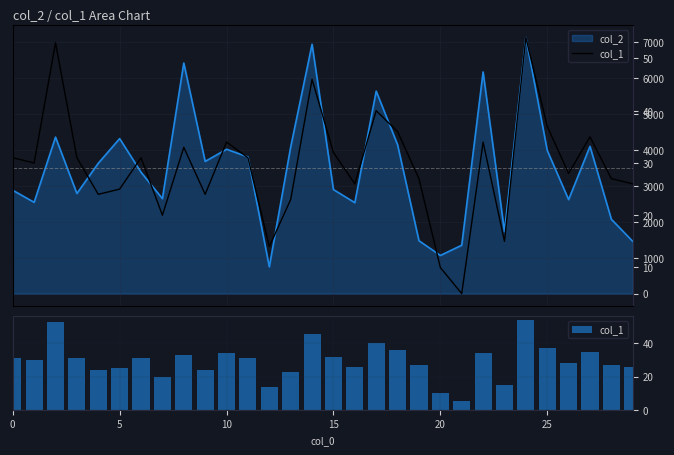

Is it true that col_2 line equals 4667 at 14?

False